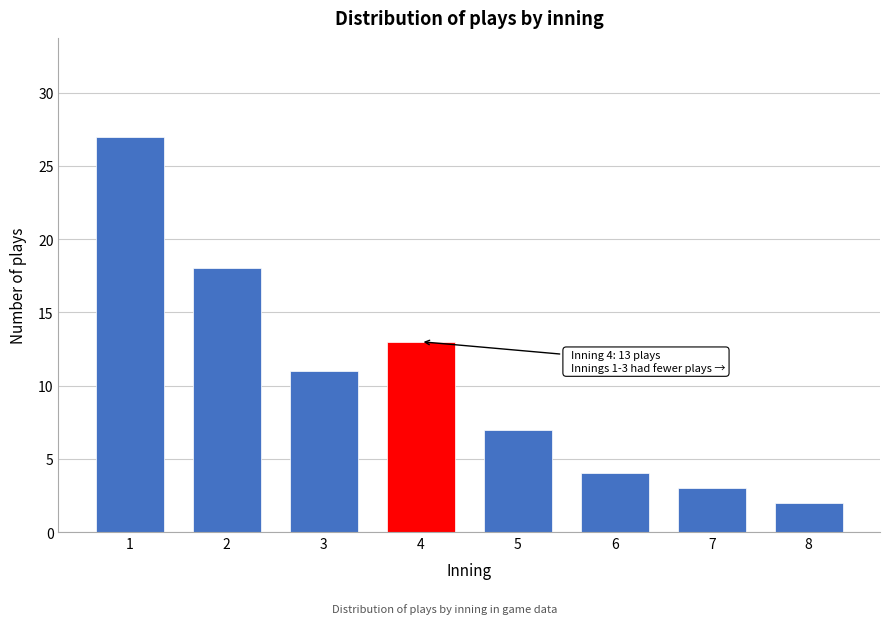

Reading left to right, what are all the values shown in this chart?

27	18	11	13	7	4	3	2